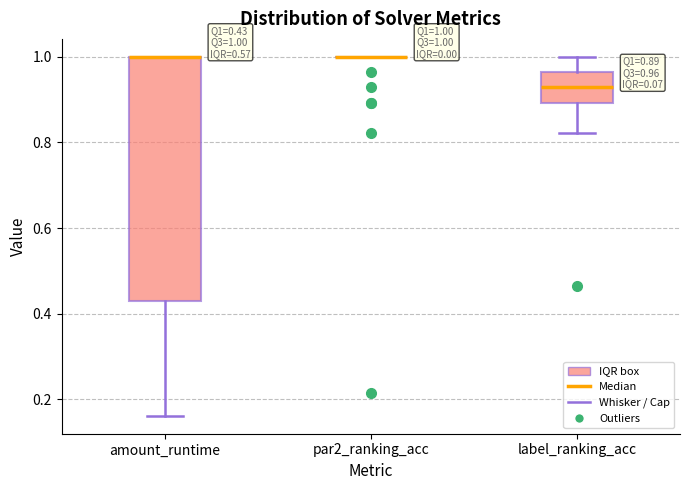

Comparing the boxes themselves (not the whiskers), which one is the tallest?

amount_runtime